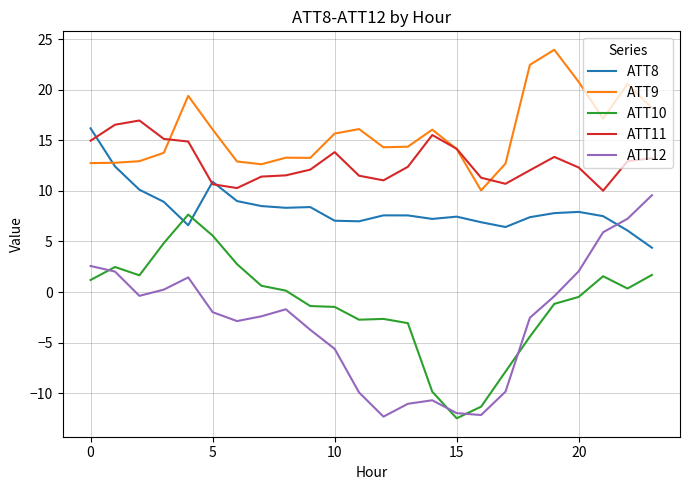

Which series has the largest total across all categories?

ATT9